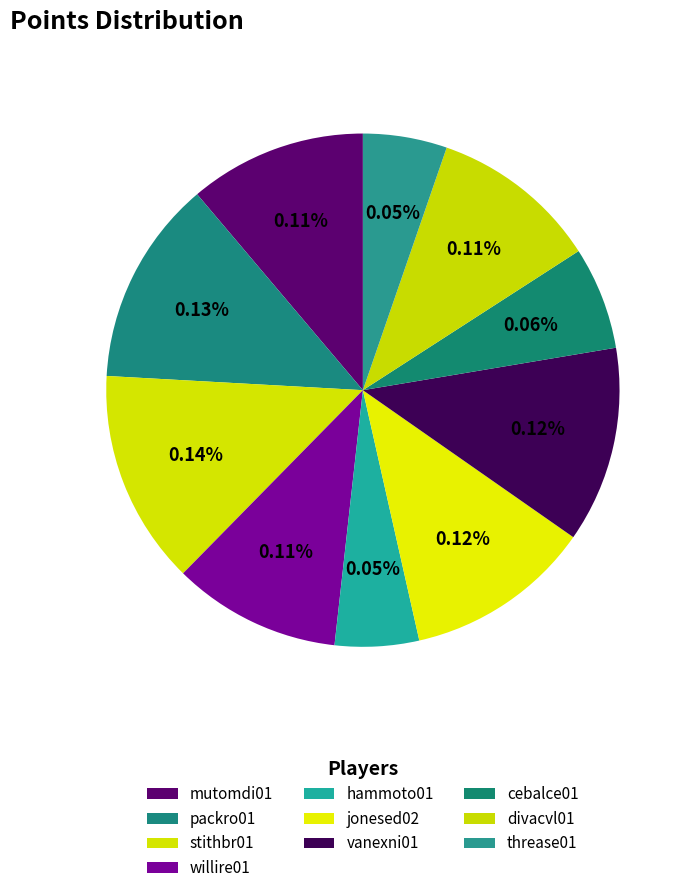

Does any single category account for the majority?

No